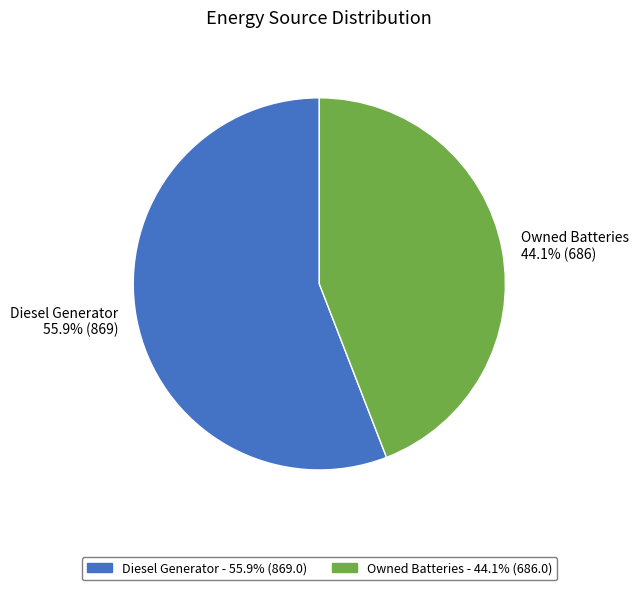

Which slice is the largest?

Diesel Generator - 55.9% (869.0)